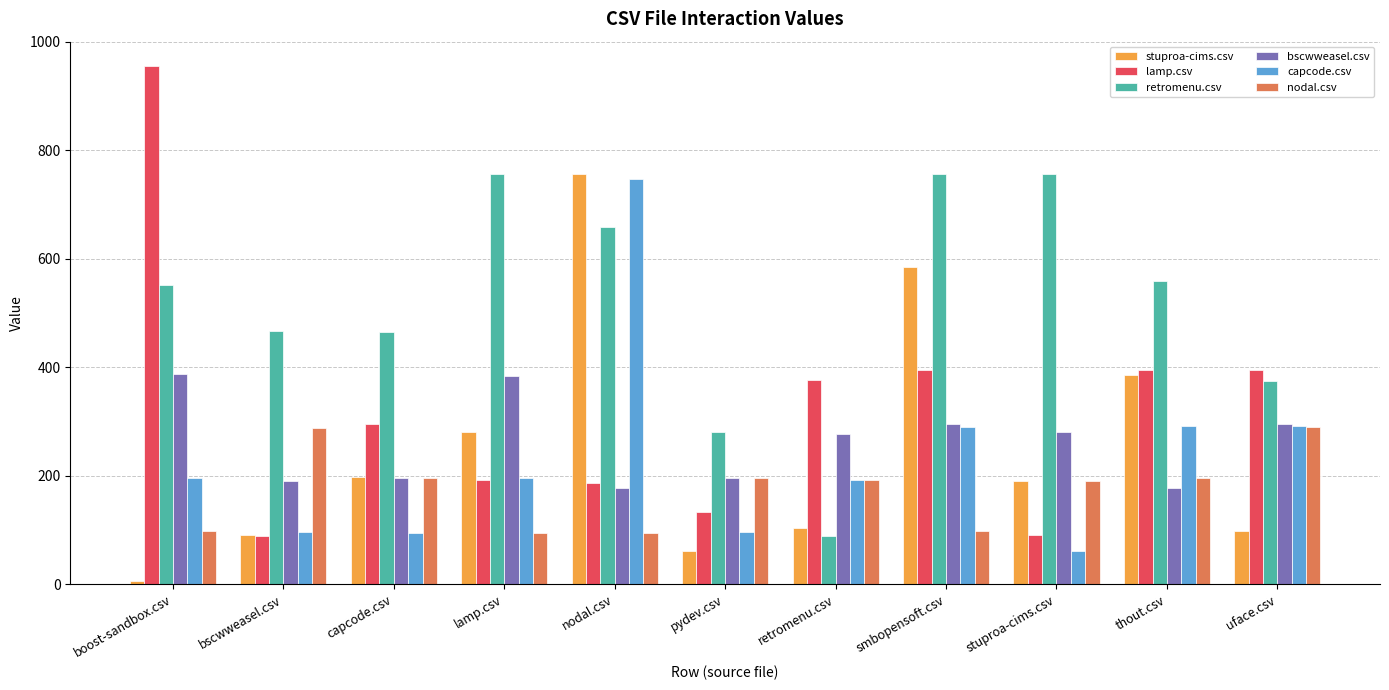

What is the difference between the bscwweasel.csv values at pydev.csv and smbopensoft.csv?

98.5